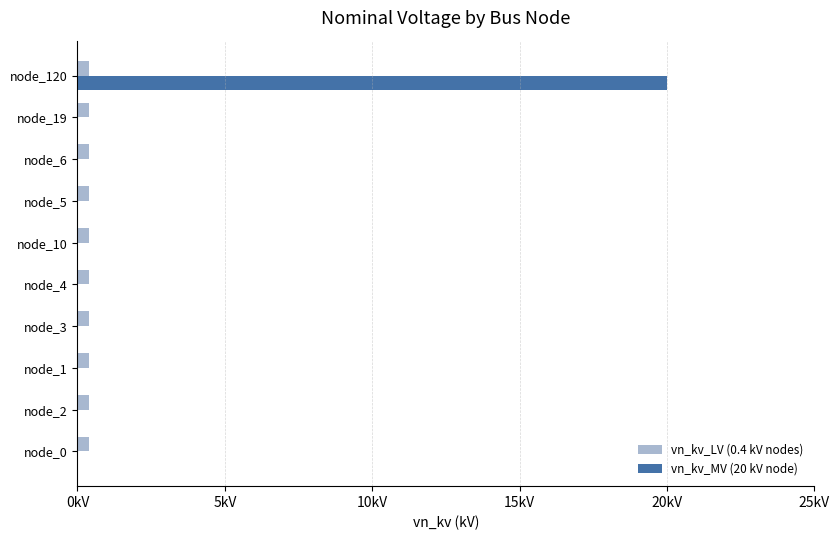

What are all the series names shown in the legend?

vn_kv_LV (0.4 kV nodes), vn_kv_MV (20 kV node)